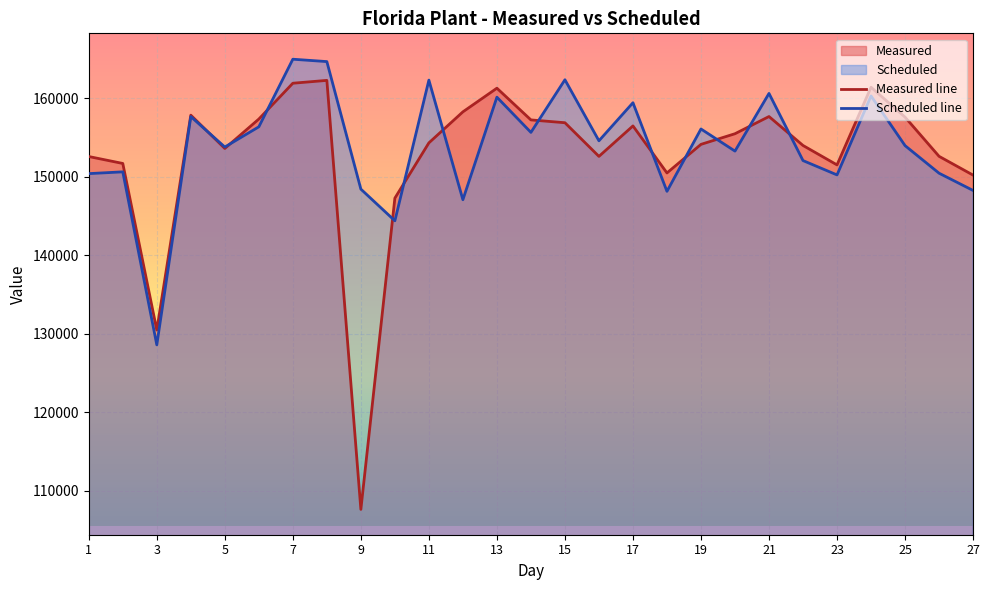

Reading left to right, transcribe all the data shown in this chart.

Measured: 152595	151711	130476	157869	153621	157371	161938	162302	107614	147290	154336	158290	161306	157262	156903	152612	156495	150502	154145	155501	157693	154004	151528	161428	157617	152621	150227
Scheduled: 150415	150642	128588	157685	153806	156381	164999	164696	148440	144402	162333	147089	160161	155672	162380	154600	159452	148158	156105	153285	160639	152079	150251	160315	153986	150470	148271